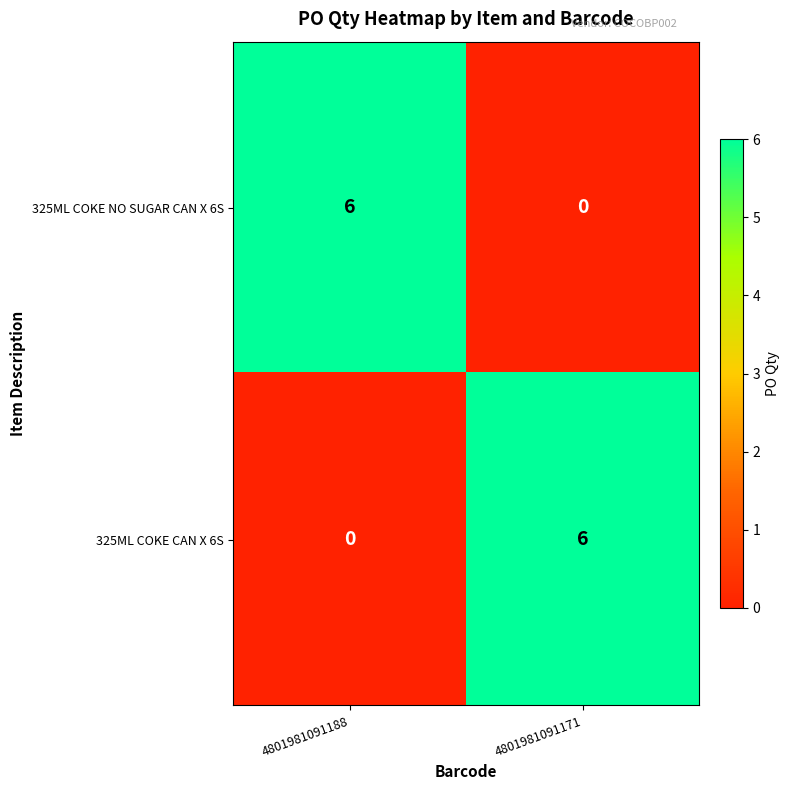

Rank the series at 4801981091171 from lowest to highest value.

325ML COKE NO SUGAR CAN X 6S, 325ML COKE CAN X 6S